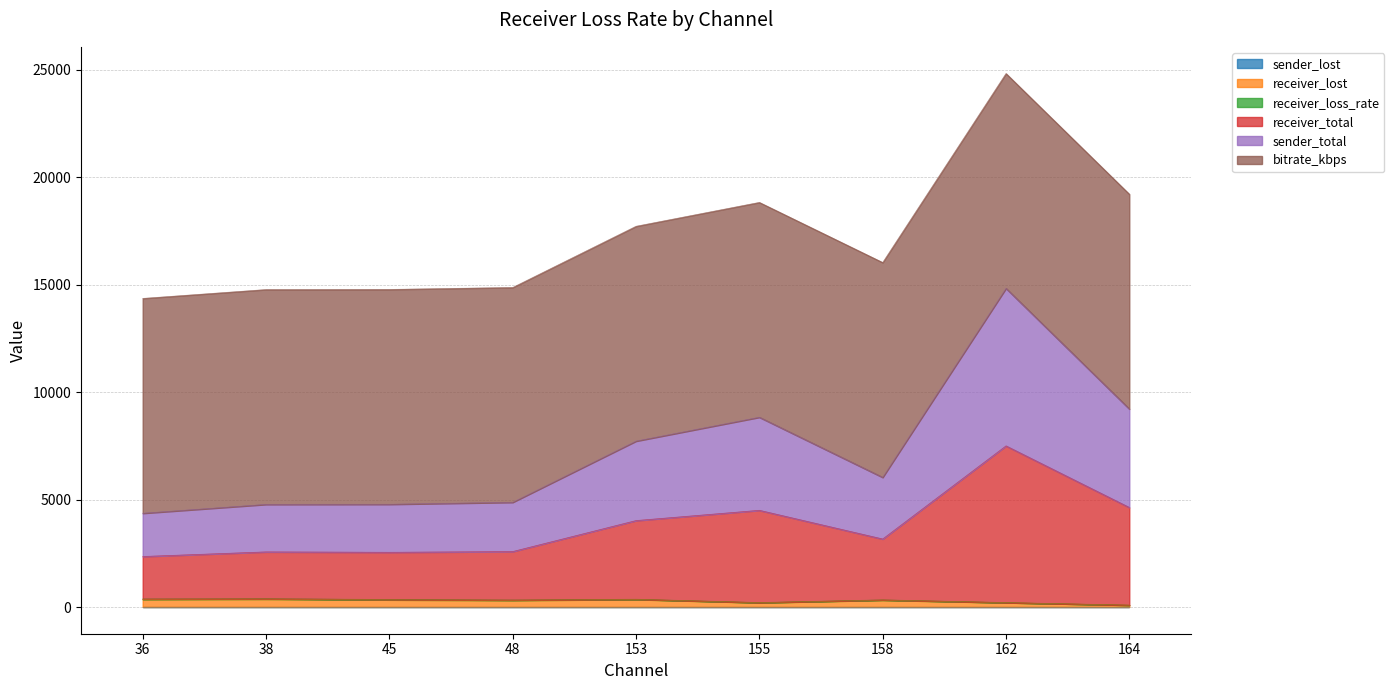

Which series has the widest spread of values?

receiver_total